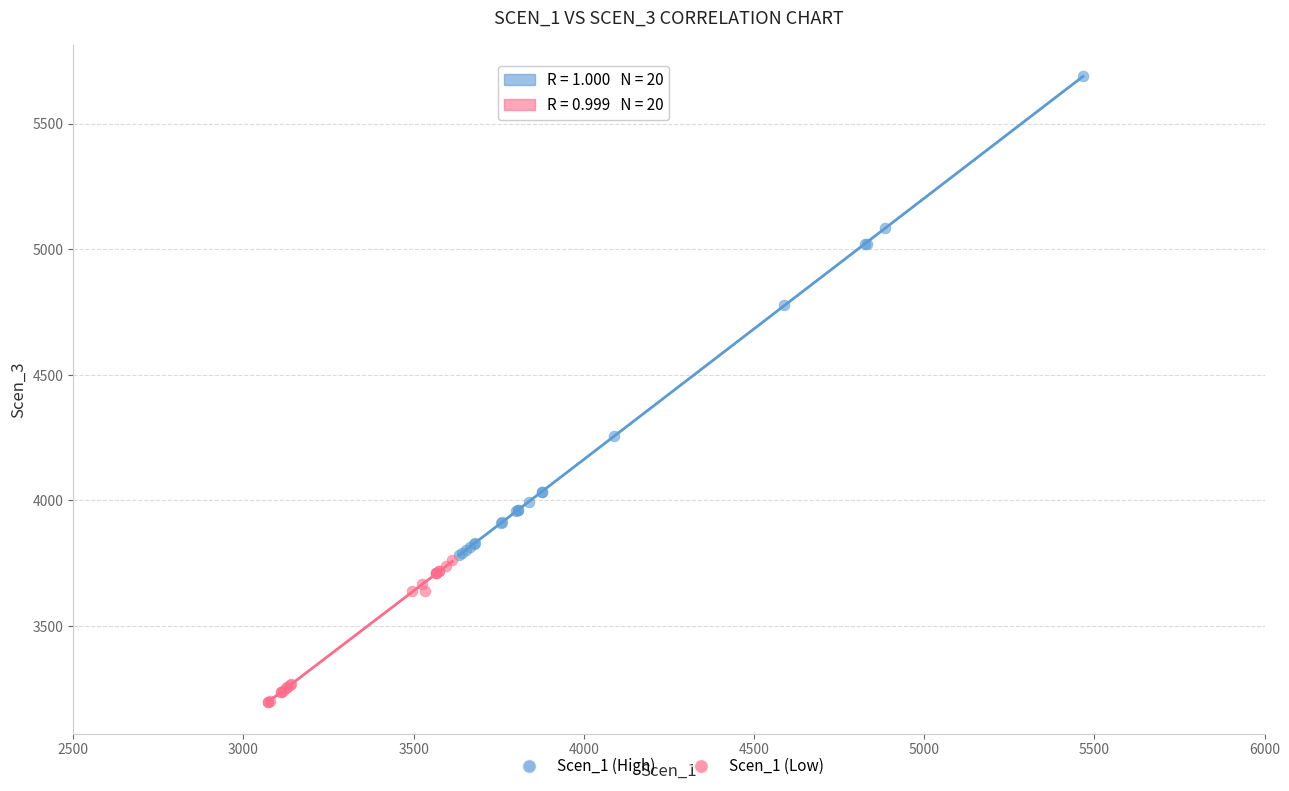

Which series contains the highest Y value?

Scen_1 (High)